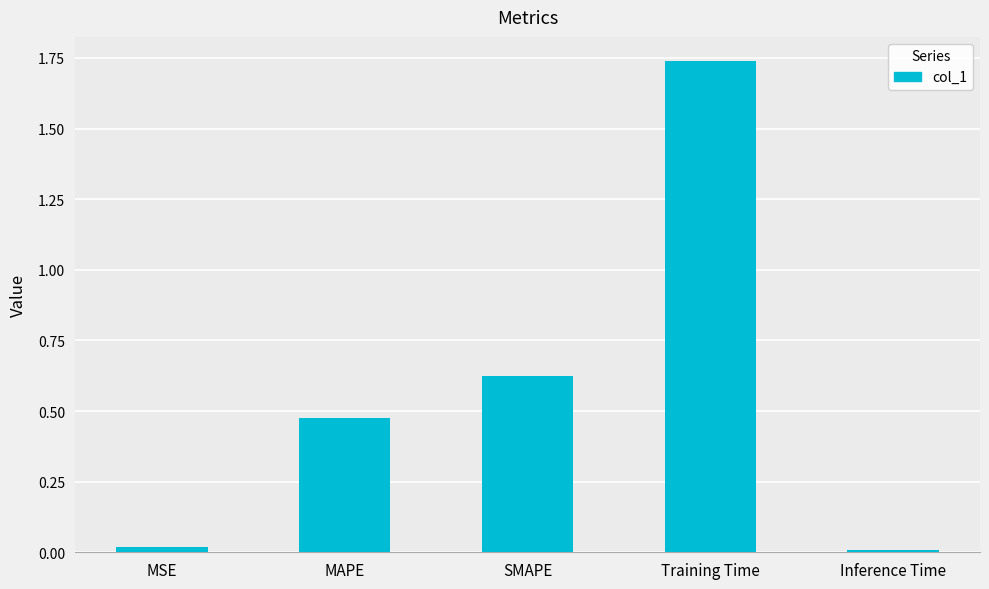

What position from the left is Training Time?

4